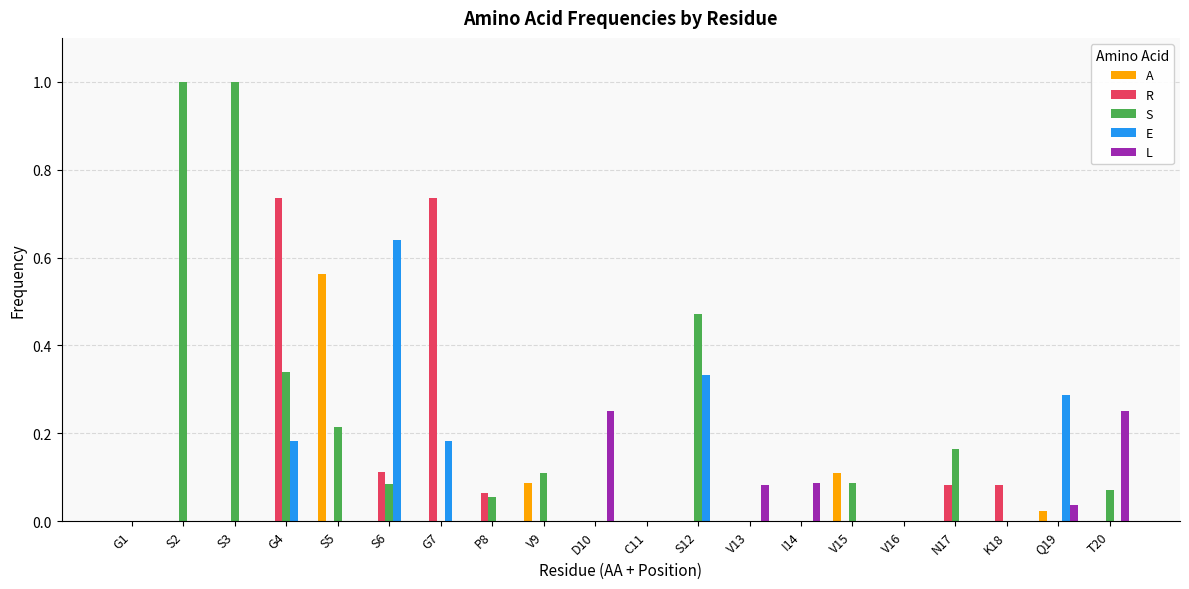

True or false: A has a value of 0.0 at S2.

True